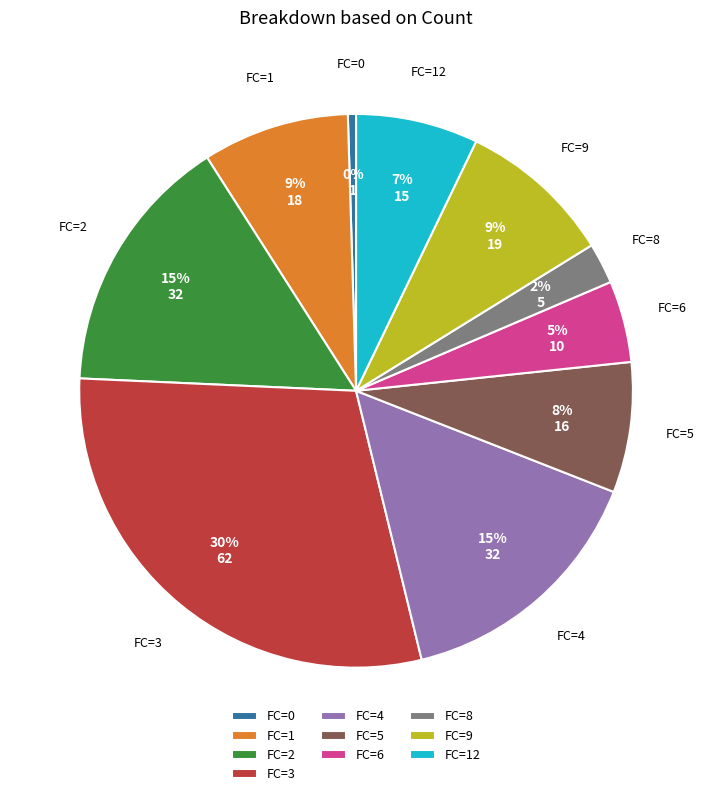

Between FC=0 and FC=5, which is larger?

FC=5